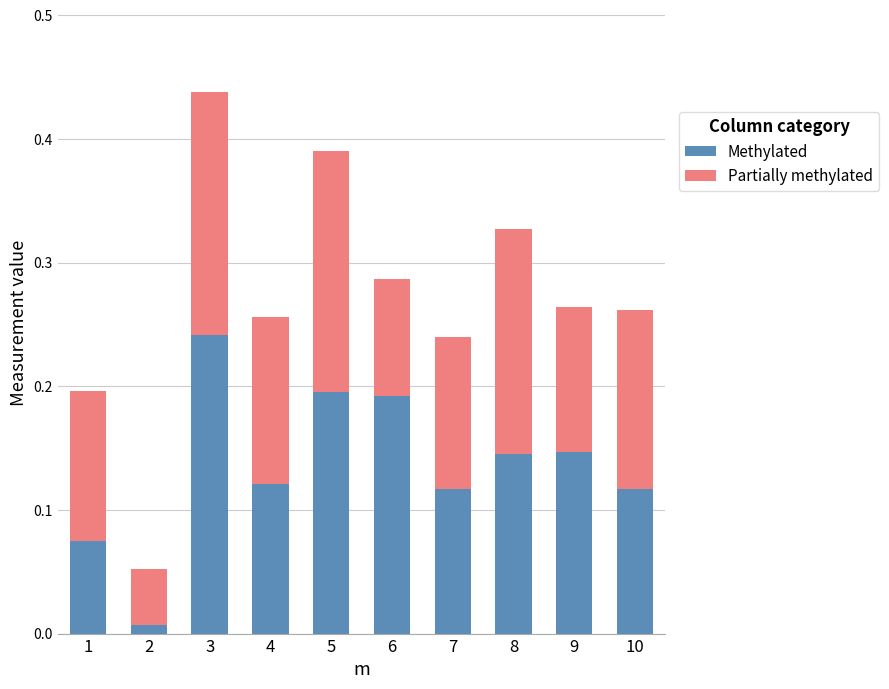

At which category is the sum across all series the highest?

3